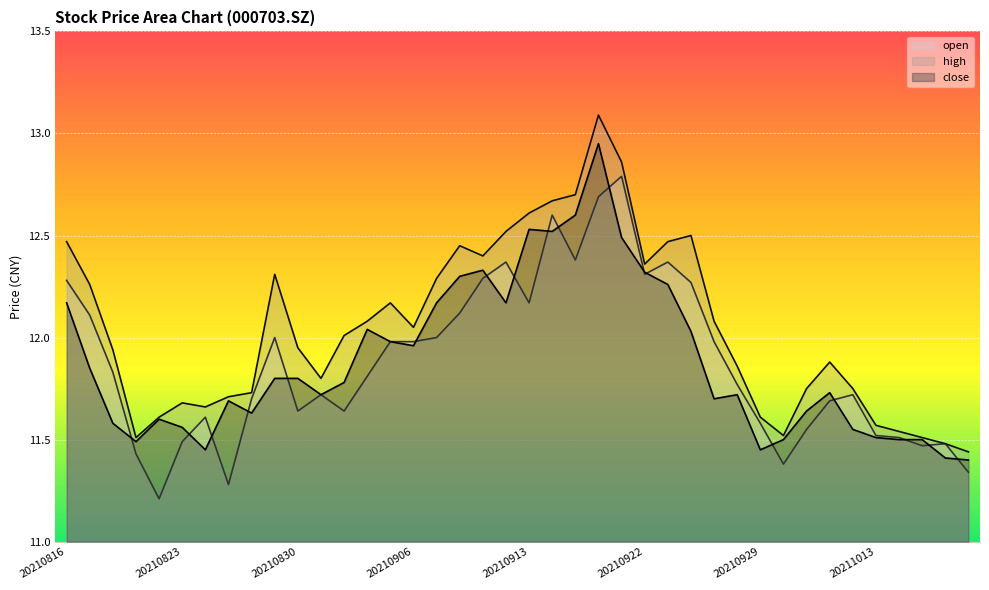

True or false: close has a value of 20.9 at 20210924.

False